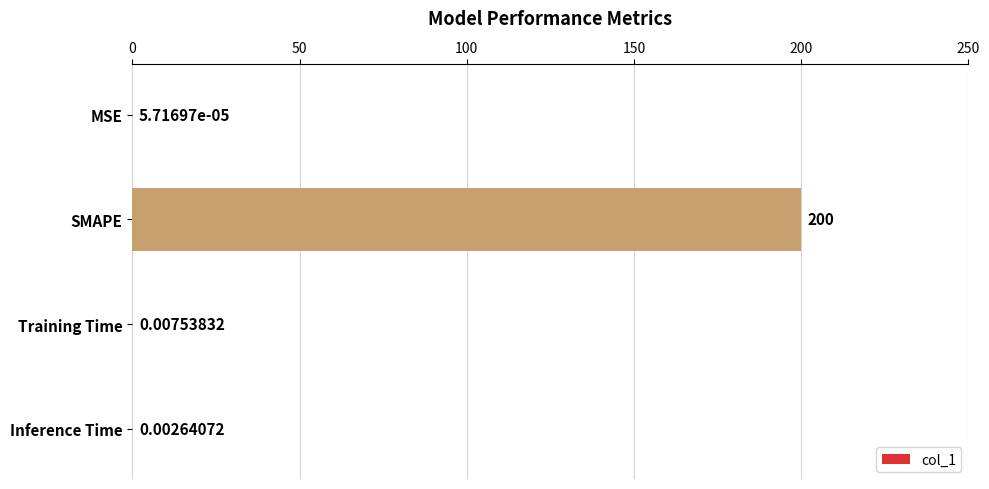

What is the change in value from SMAPE to Training Time?

-200.0